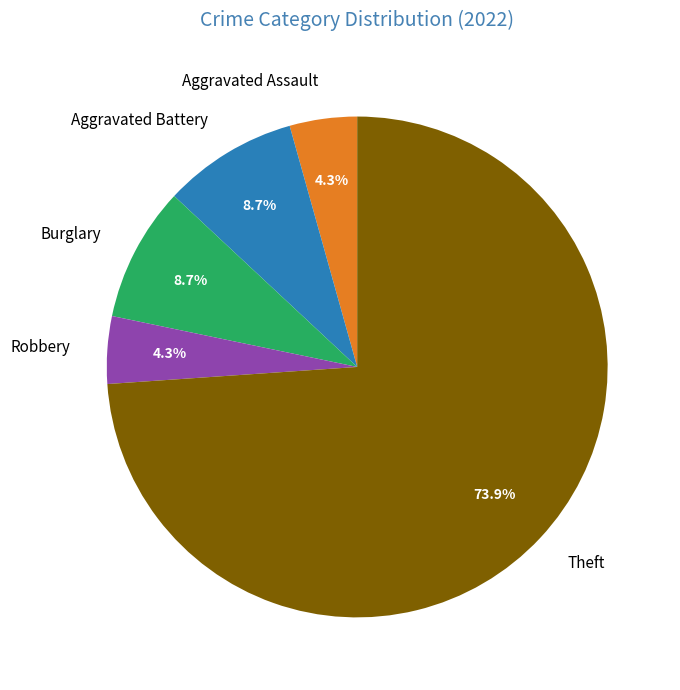

What is the largest slice in the pie chart?

Theft